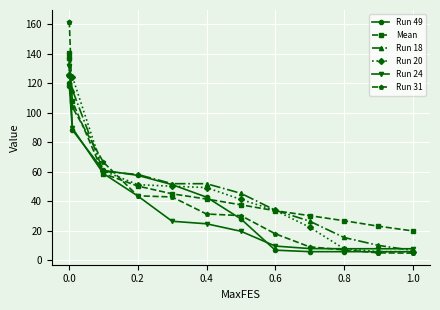

How many values in the Run 31 series exceed 31?

7